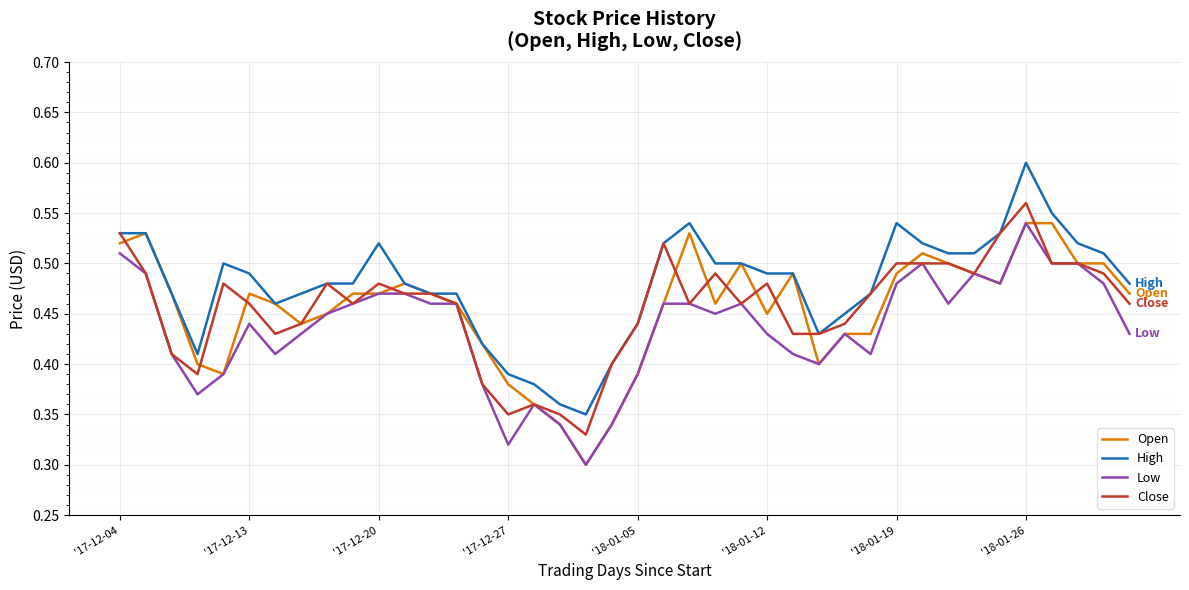

Which series has the largest total across all categories?

High